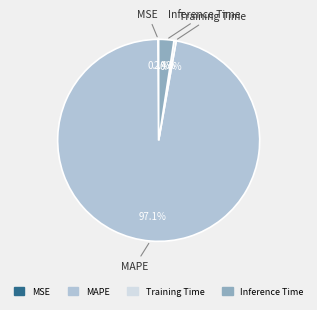

To the nearest percent, what portion does Inference Time represent?

2%